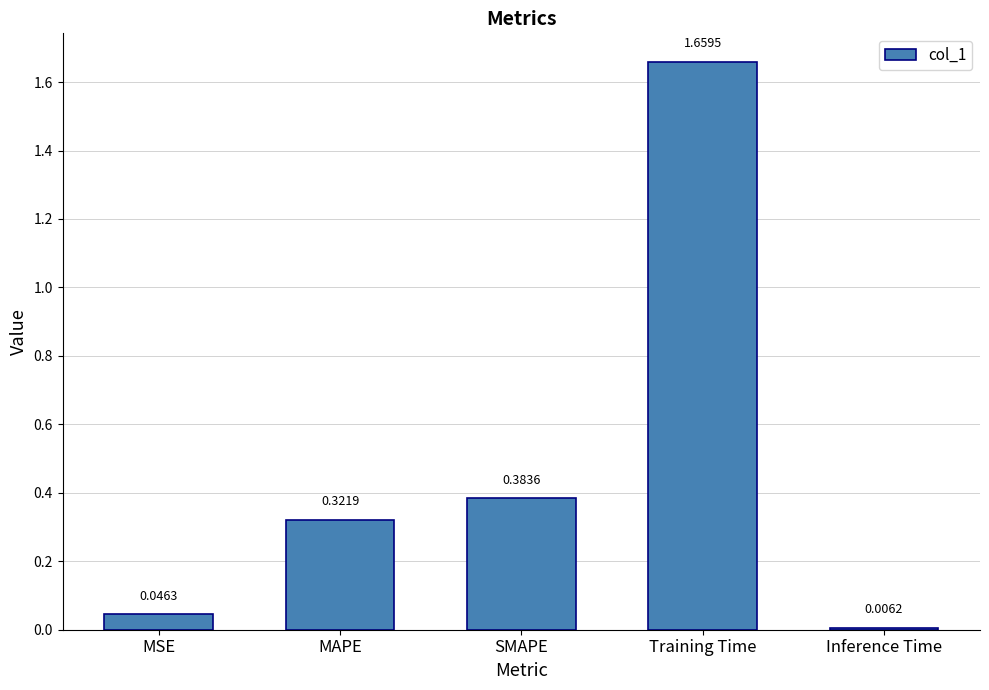

What is the label of the 3rd bar from the left?

SMAPE